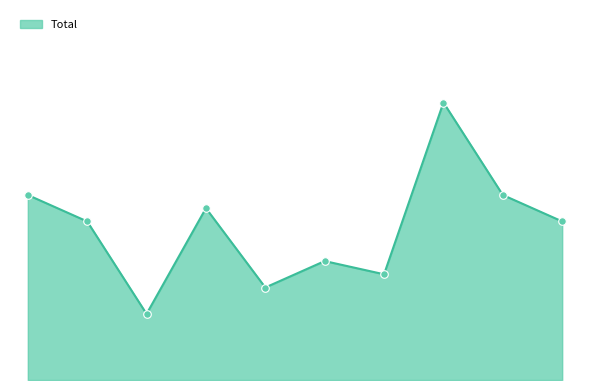

Does the chart have visible grid lines?

No